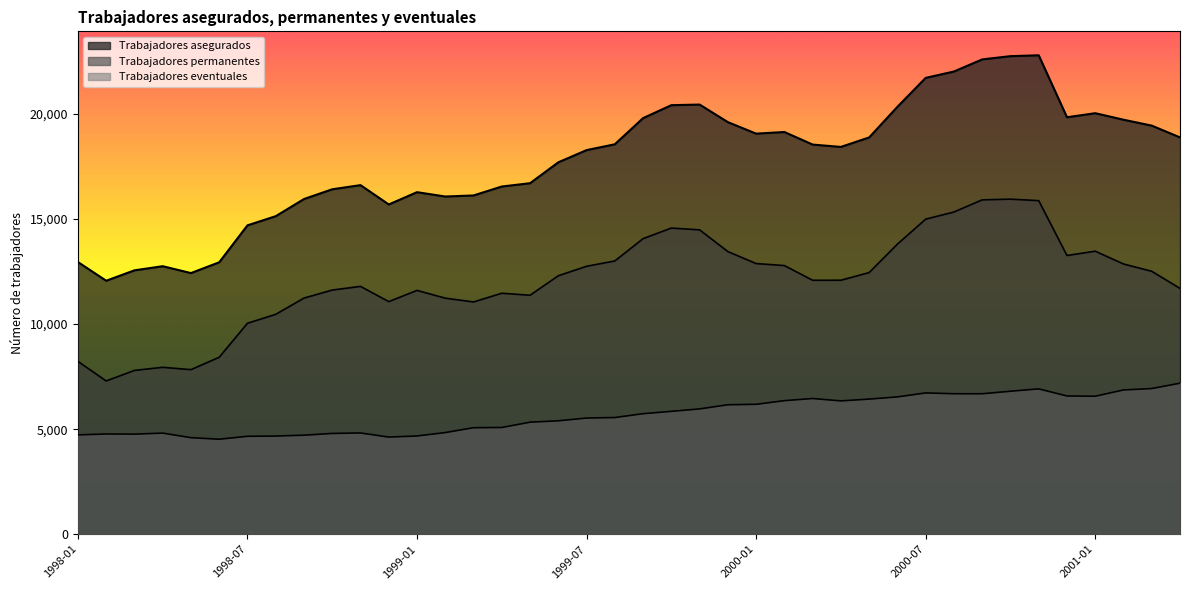

Which series has the largest total across all categories?

Trabajadores asegurados